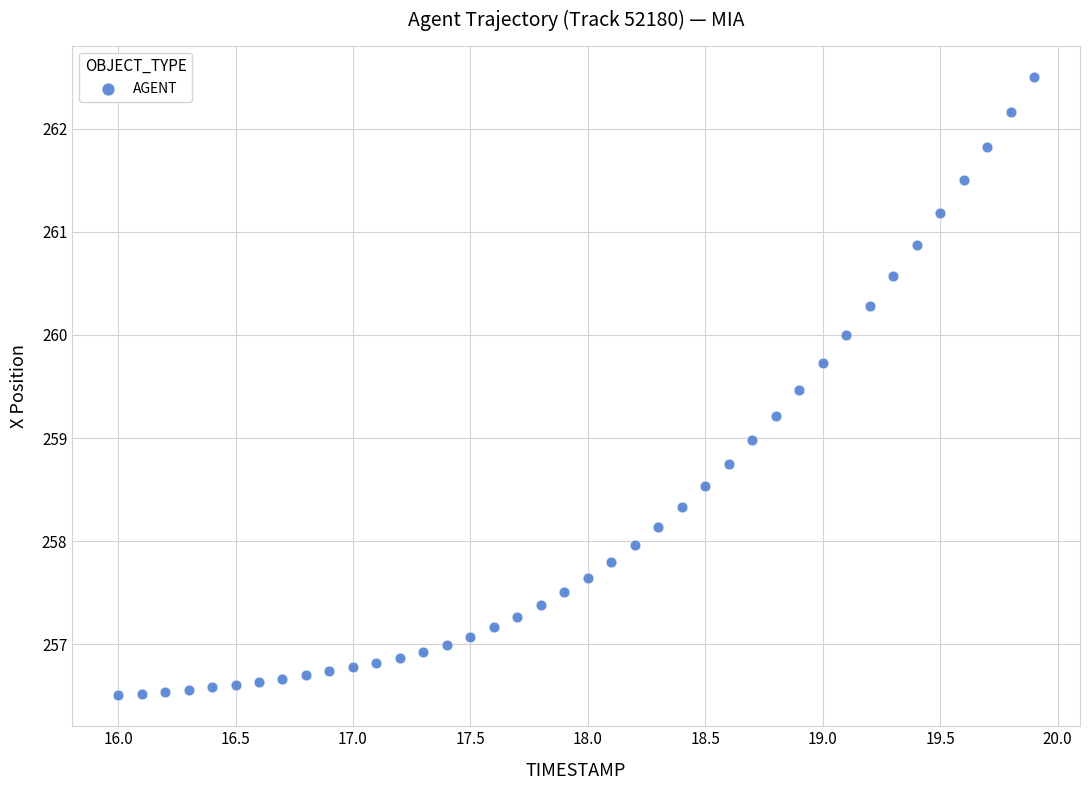

What is the range of Y values (max minus min)?

6.0